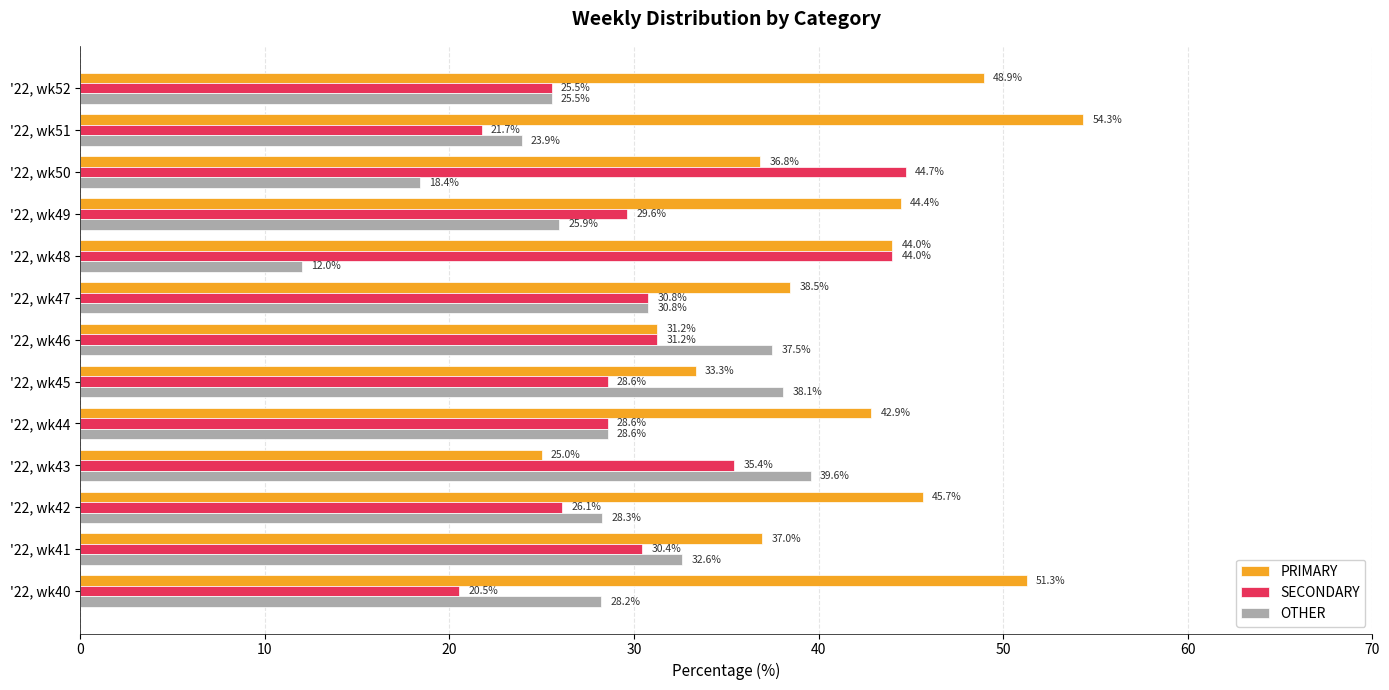

True or false: SECONDARY has a value of 11.0 at '22, wk40.

False